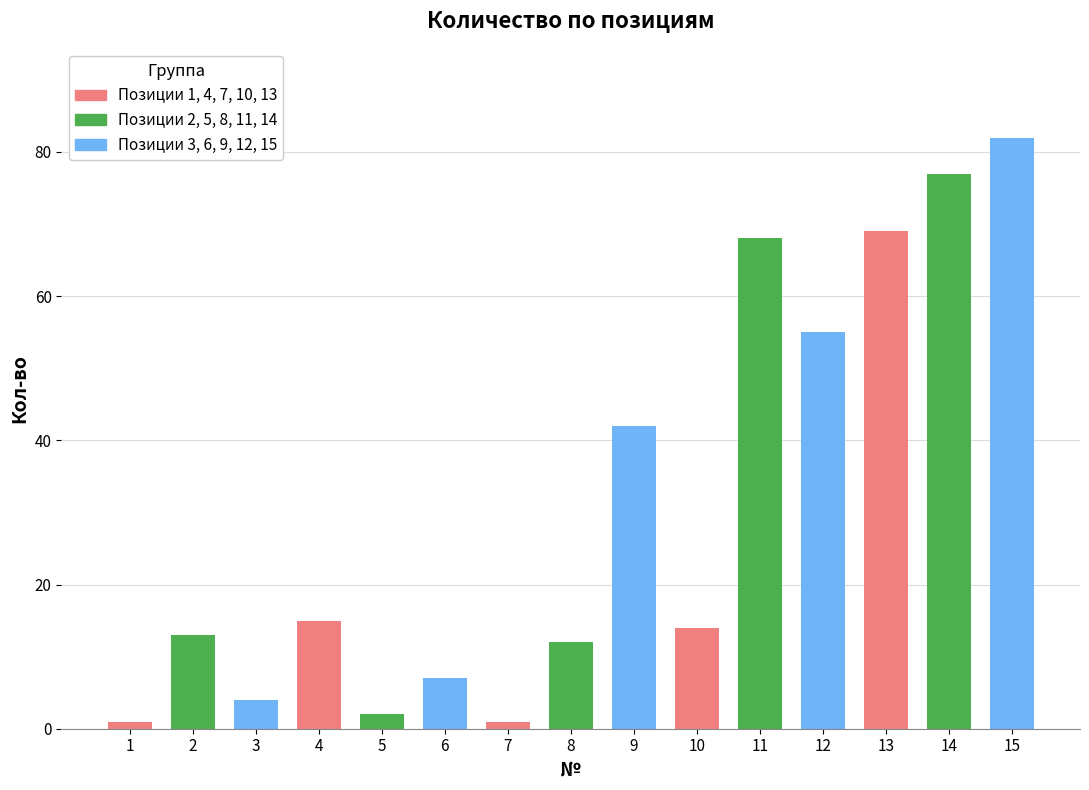

Reading left to right, extract all data points from this chart.

1	13	4	15	2	7	1	12	42	14	68	55	69	77	82